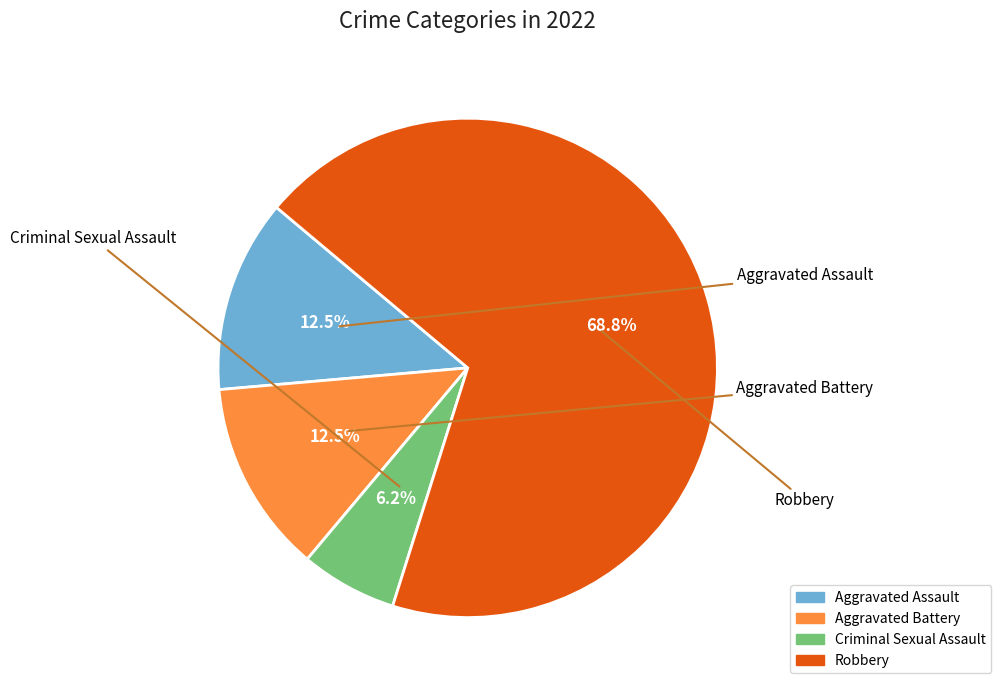

To the nearest percent, what portion does Aggravated Assault represent?

12%